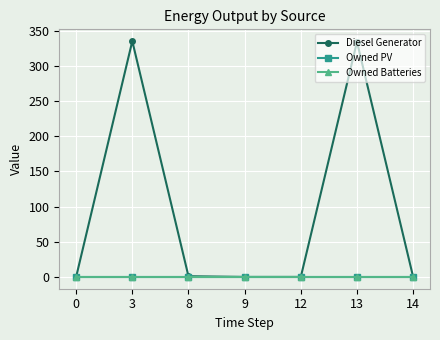

How many interior local peaks does the Diesel Generator series have?

2